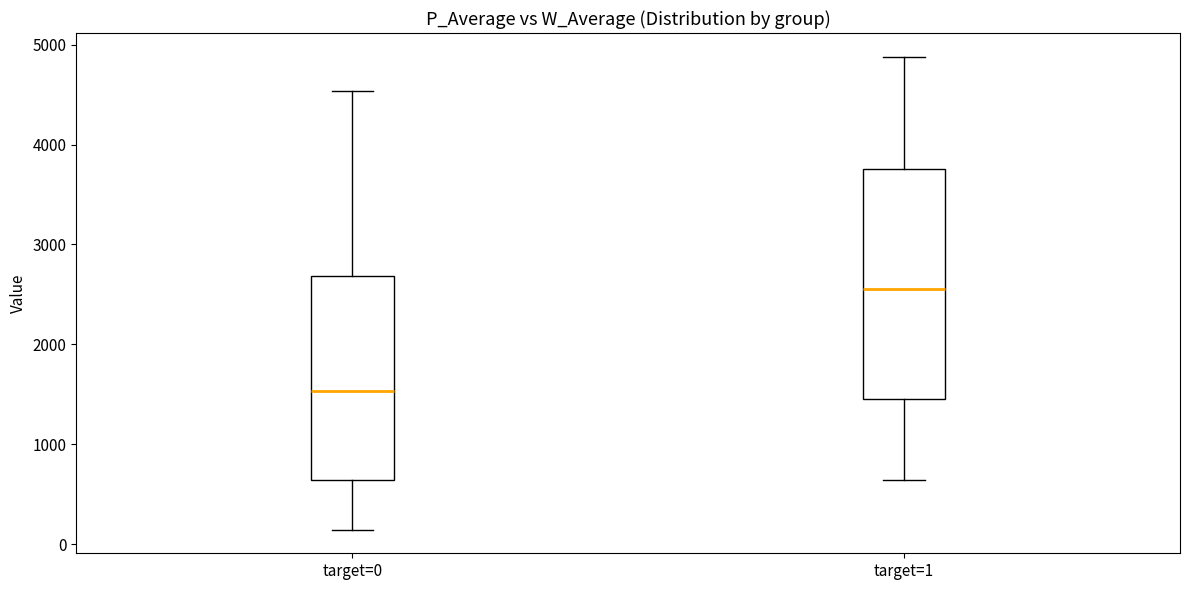

Which box's median line is the lowest?

target=0